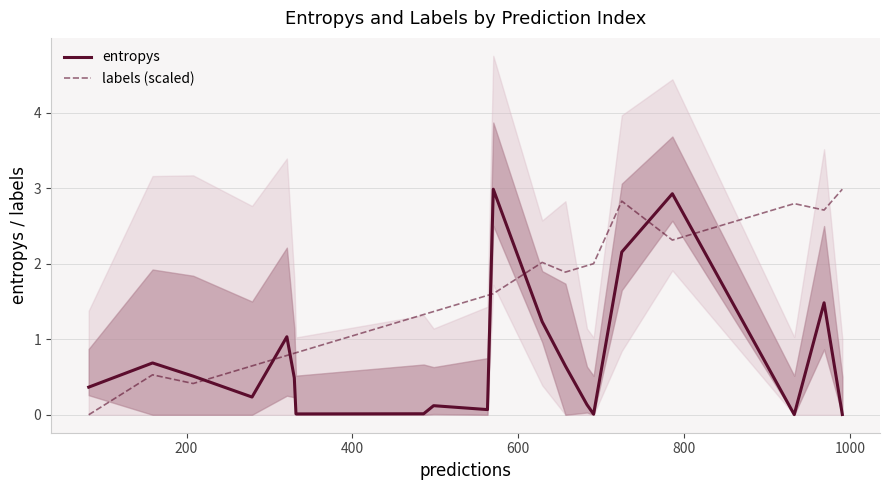

True or false: labels (scaled) and entropys intersect in this chart.

True